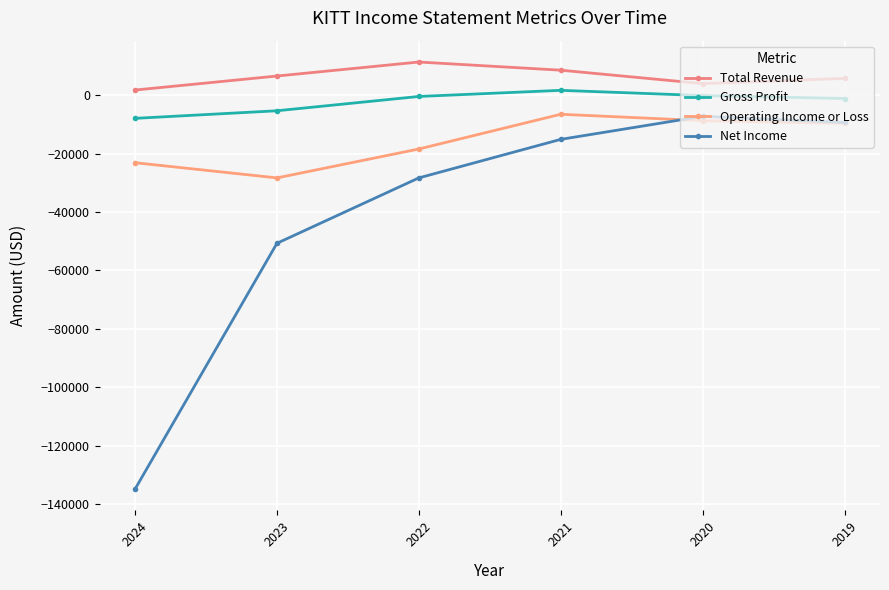

In Gross Profit, how many points are higher than both neighbors (excluding endpoints)?

1